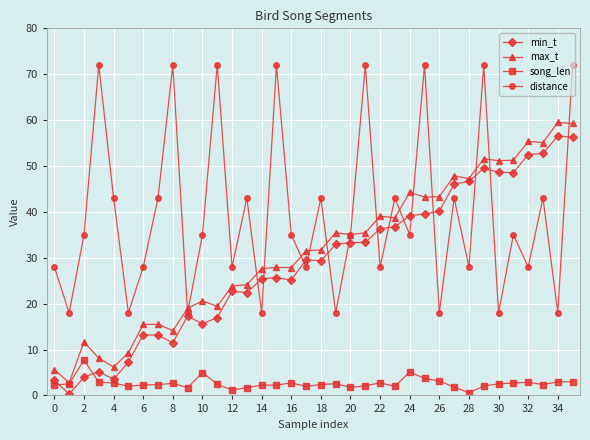

Does the chart display data point markers on the line(s)?

Yes